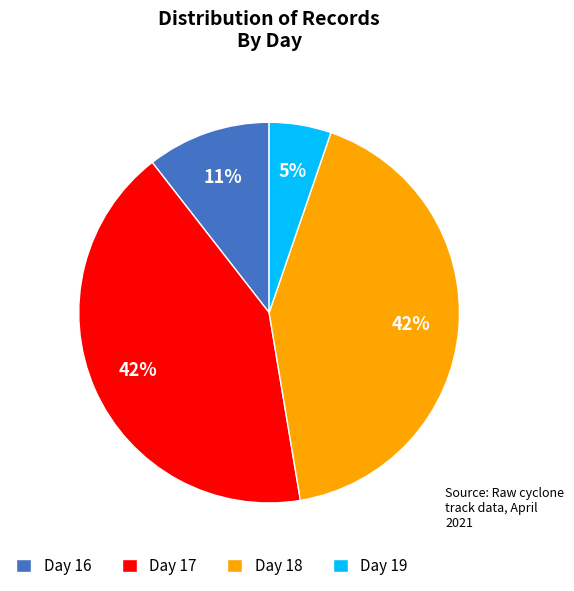

To the nearest percent, what portion does Day 19 represent?

5%